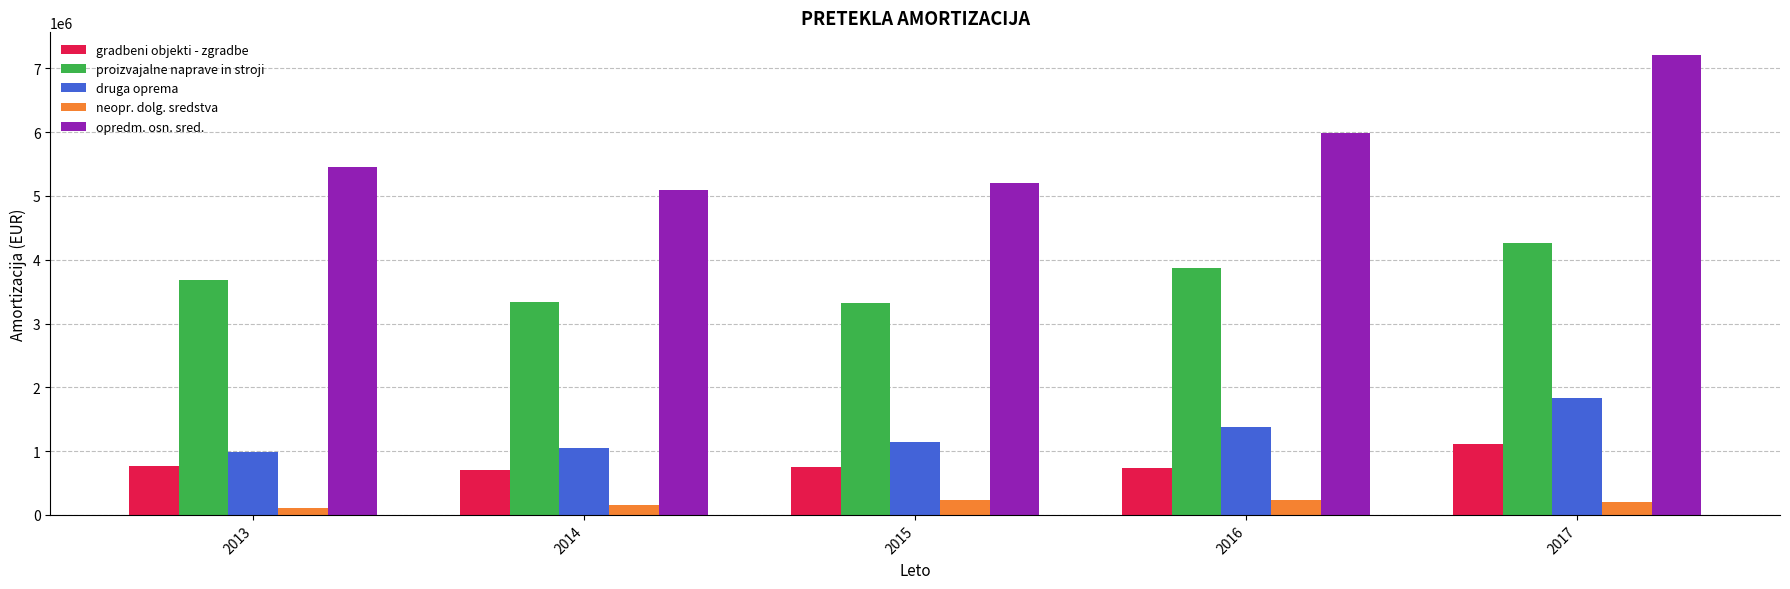

How many distinct data groups are displayed?

5